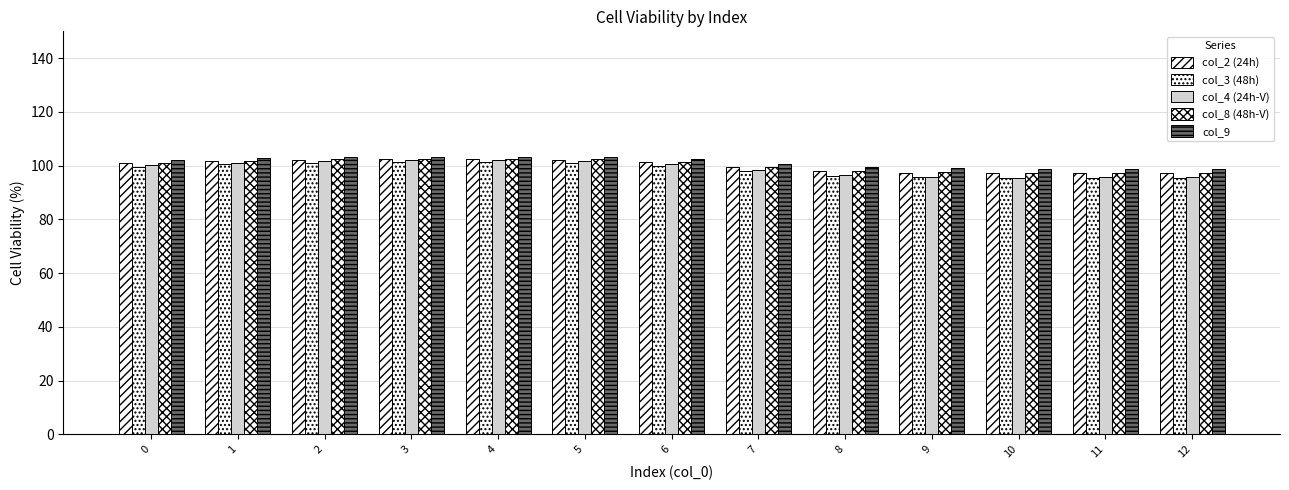

How many data points in col_4 (24h-V) are less than 100?

6